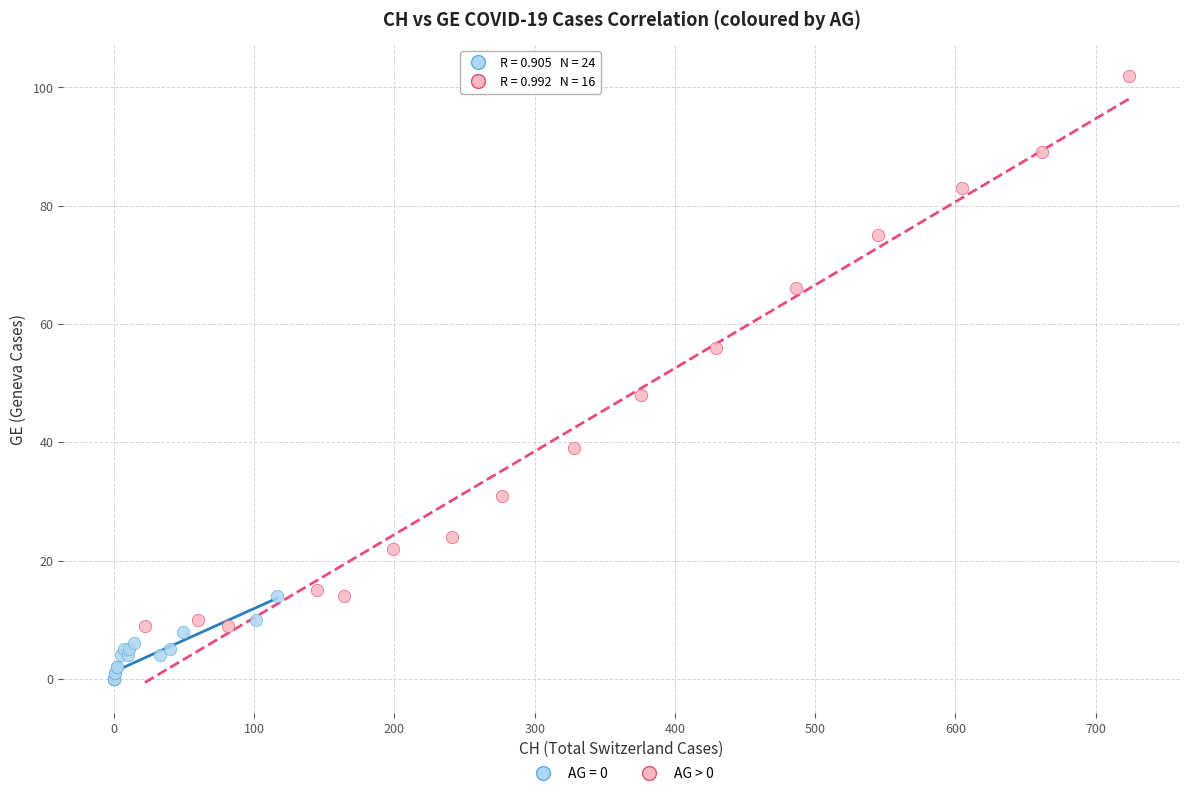

Which series reaches the minimum Y coordinate?

AG = 0